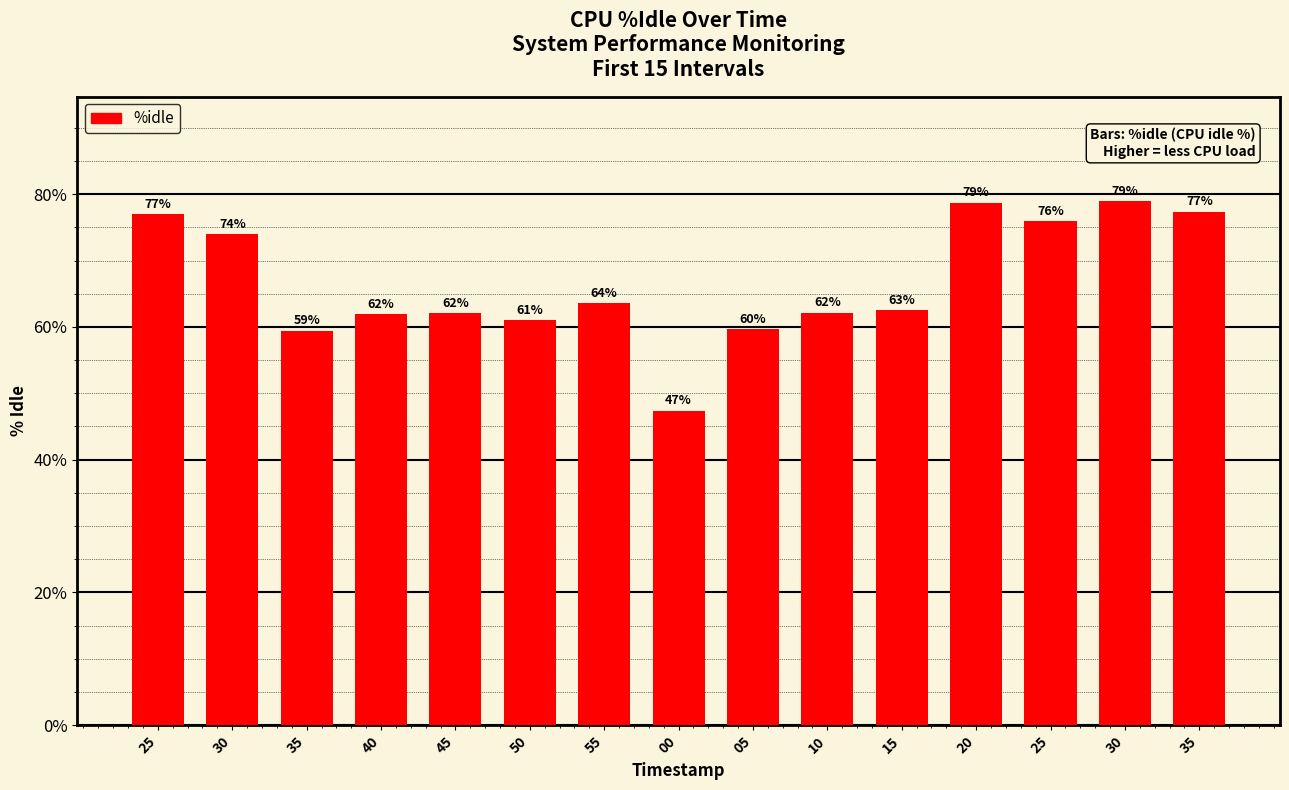

Approximately how many times larger is the value at 00 compared to 55?

0.7